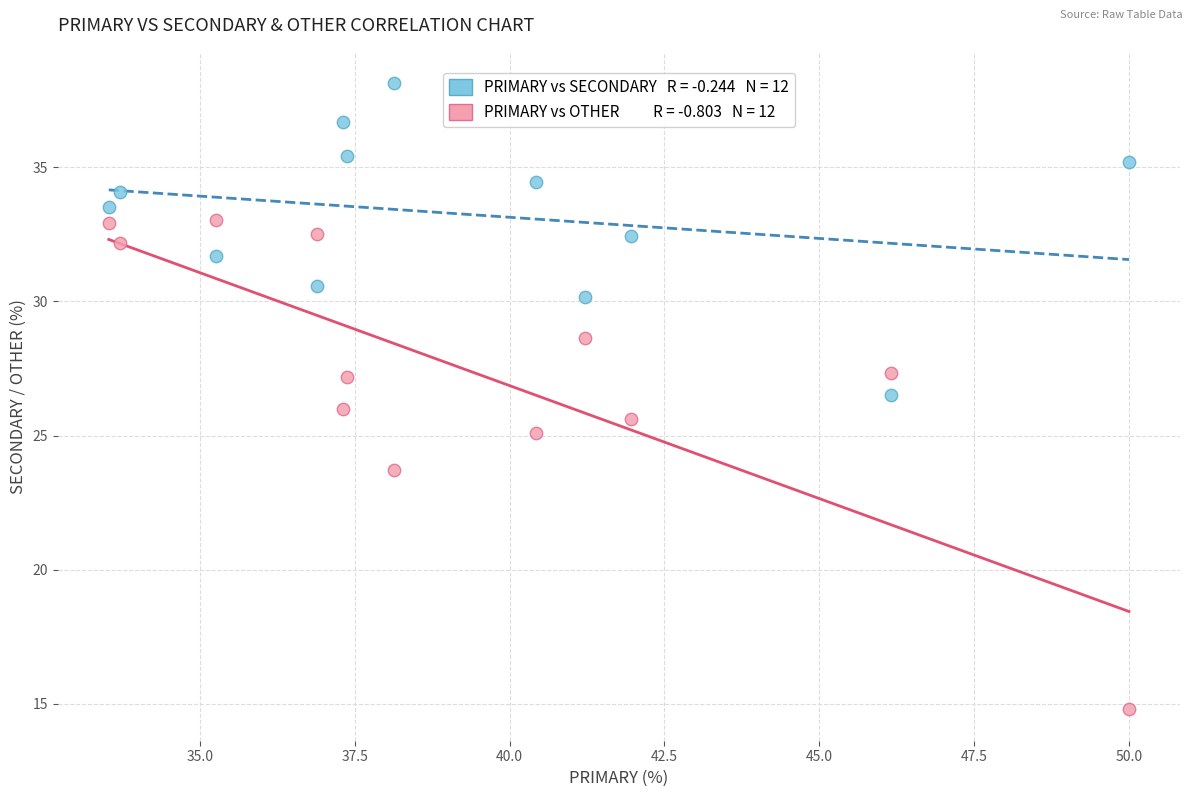

Across all data points, what is the range of X values (max minus min)?

16.5